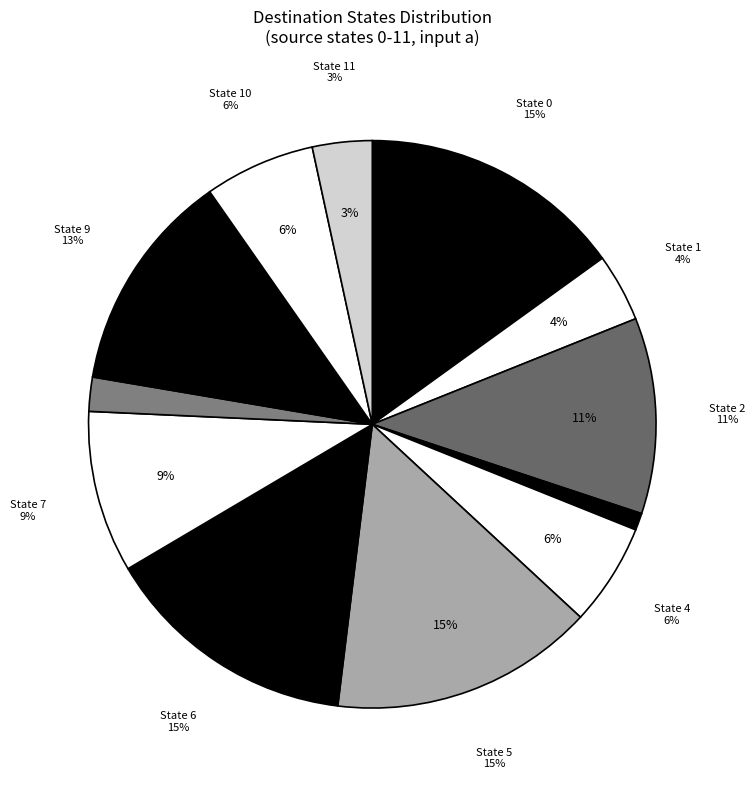

Is there a majority slice in this chart?

No